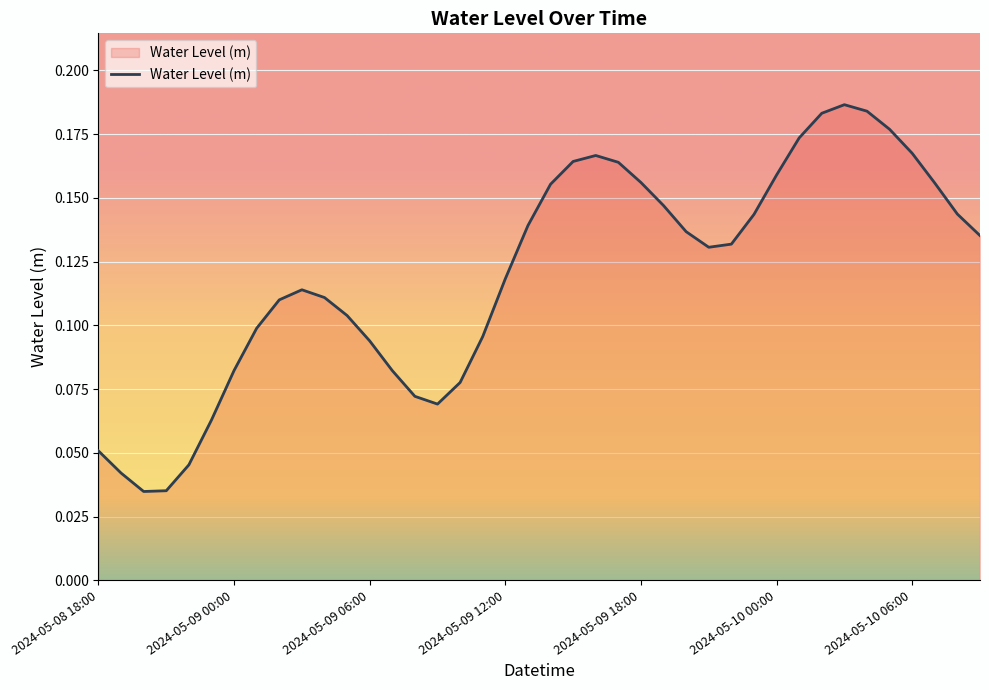

How many lines are shown in the chart?

1